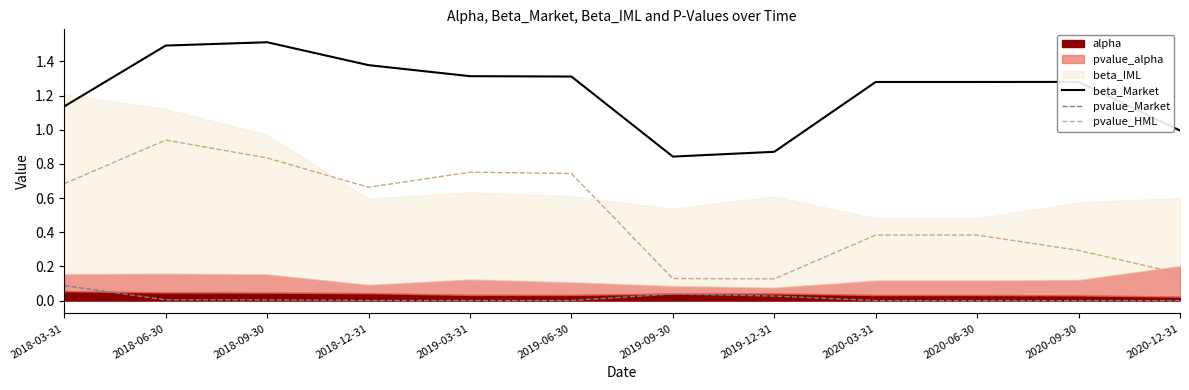

True or false: beta_Market has a value of 1.0 at 2020-12-31.

True